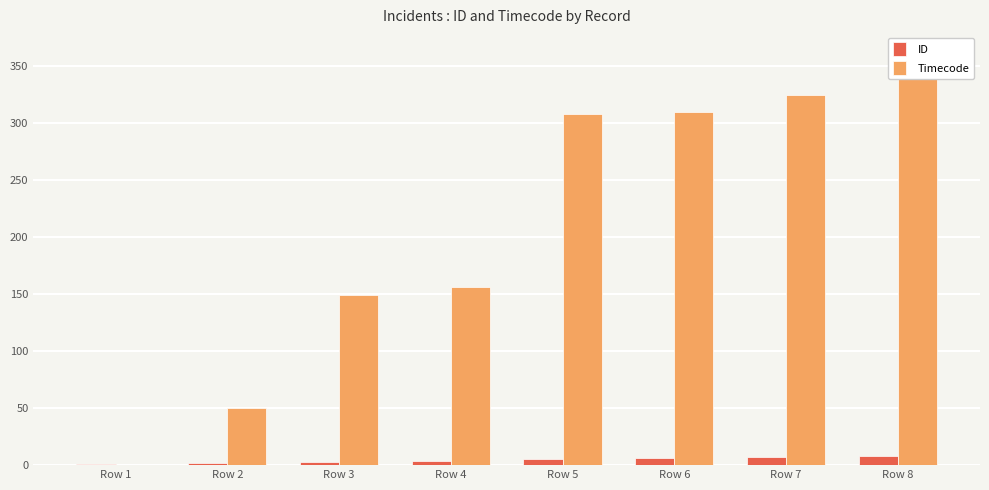

Reading left to right, what are all the values shown in this chart?

ID: Row 1=1	Row 2=2	Row 3=3	Row 4=4	Row 5=5	Row 6=6	Row 7=7	Row 8=8
Timecode: Row 1=0	Row 2=50	Row 3=149	Row 4=156	Row 5=308	Row 6=310	Row 7=325	Row 8=345